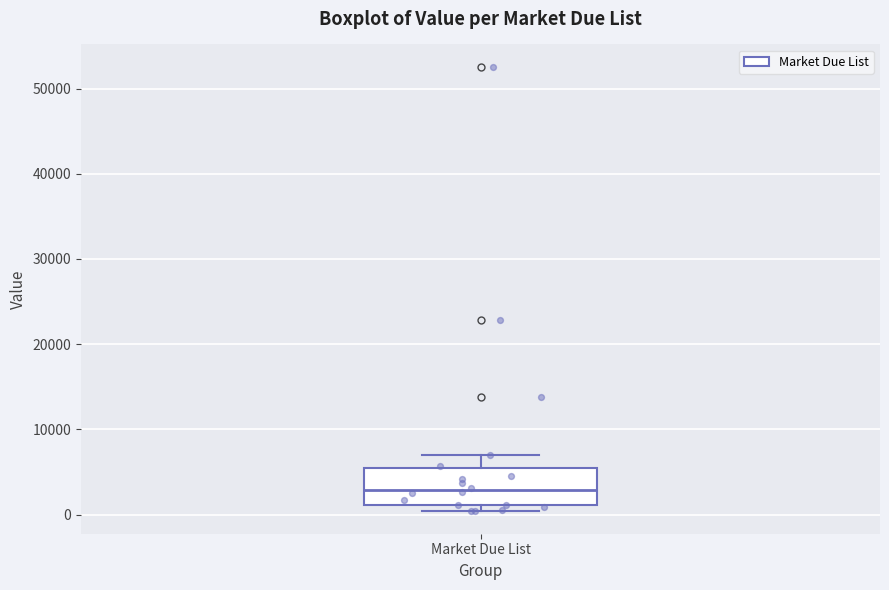

Read this box plot against the y-axis: the position of the median line, the range covered by the box, and the ends of both whiskers. The values are not printed on the chart, so give them approximately, as read against the axis.

median 3000, box 1000 to 5000, whiskers 0 to 7000